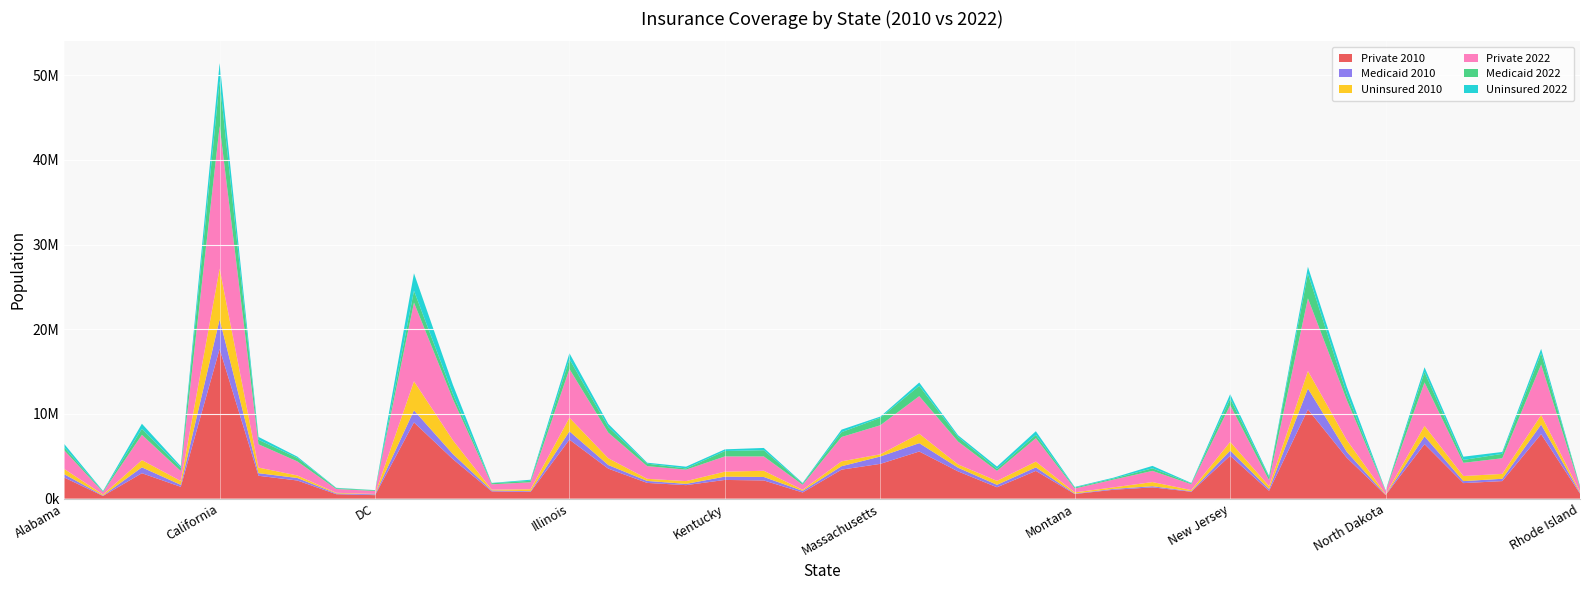

Reading left to right, list all the values displayed in this chart.

Private 2010: 2493443	319517	3001605	1395459	17664350	2699288	2141079	522759	412760	9000549	4667963	856562	796752	6967583	3540814	1858085	1593411	2209005	2148677	728209	3422593	4108429	5564788	3213646	1340813	3275035	542542	1051385	1331150	814799	5065953	918764	10528279	4831778	424820	6434486	1832770	2070761	7612183	596594
Medicaid 2010: 397018	48312	691958	234946	3502457	306130	296174	92155	97729	1425049	605400	110625	82866	981845	424285	233344	146891	390817	411813	189081	403679	866454	985793	431965	293415	414679	55713	100733	135590	63058	608186	210225	2471234	693481	32084	921879	237759	273283	1129033	101501
Uninsured 2010: 619634	113997	857165	454118	5992161	664981	296019	74789	42855	3434126	1631562	92648	230400	1605451	805248	250765	329663	585861	729269	122130	576563	264035	1112281	392094	464593	685749	141423	181919	488361	131334	1027702	345667	2068921	1393137	54832	1236989	601030	575753	1126996	113694
Private 2022: 2206348	285875	2983659	1178068	16844190	2748570	1658264	447166	354233	9293883	4855448	630476	821611	5747767	3023383	1496720	1352571	1800849	1696164	598547	2872704	3429033	4440578	2695403	1181465	2765631	454583	913114	1322059	689804	4337844	710321	8583315	4723238	377970	5128551	1558839	1847888	5975046	511034
Medicaid 2022: 349954	77432	713423	364755	5281909	531595	410211	95348	82101	1396931	631444	128734	176488	1170338	660963	292378	145951	636085	730642	139674	571997	884570	1222353	541598	236507	388312	114722	127842	303862	93739	774573	353501	2920718	730988	47358	1239591	340483	520821	1316204	126592
Uninsured 2022: 396513	60202	594797	205888	2136668	340041	155021	47778	17024	2059102	1071222	37775	126097	697601	372459	111544	206935	198751	268761	77359	298648	138514	385023	205233	270661	431872	73422	103077	287817	57512	527161	148517	803657	842882	37301	549335	381898	221534	524364	39799